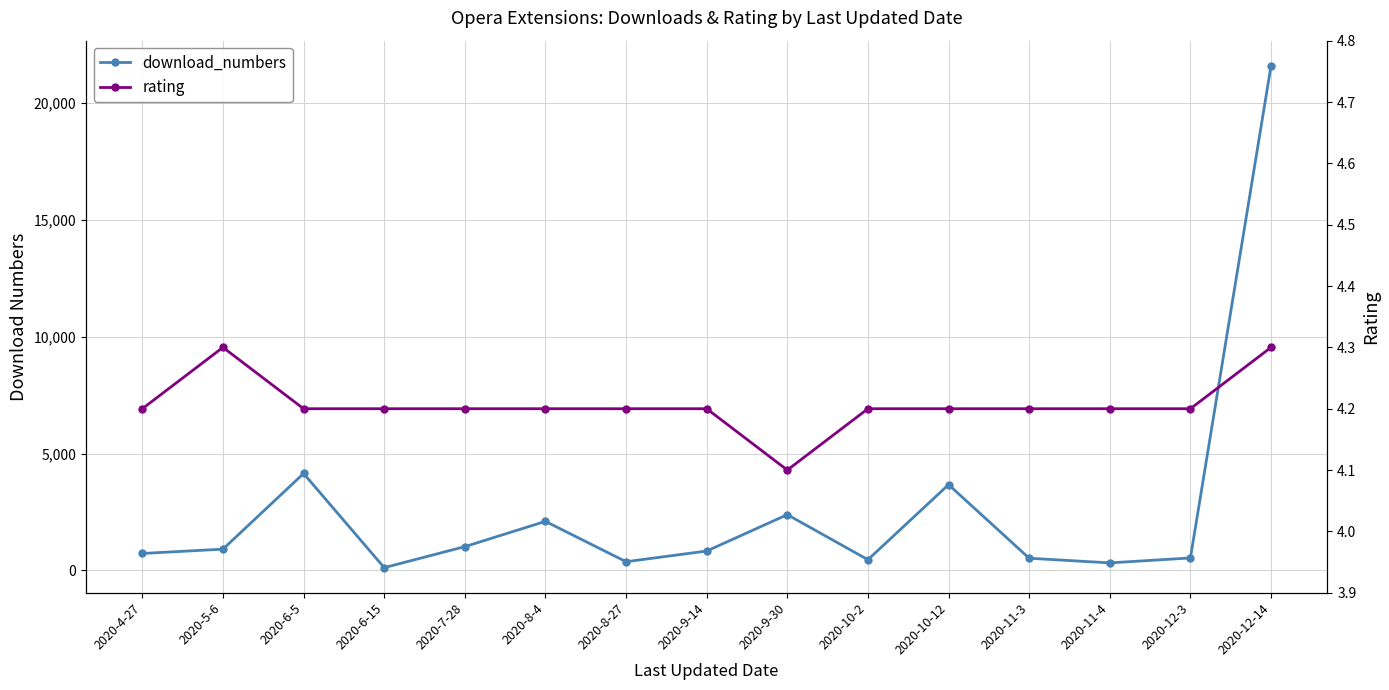

What is the average value of the download_numbers series?

2649.7